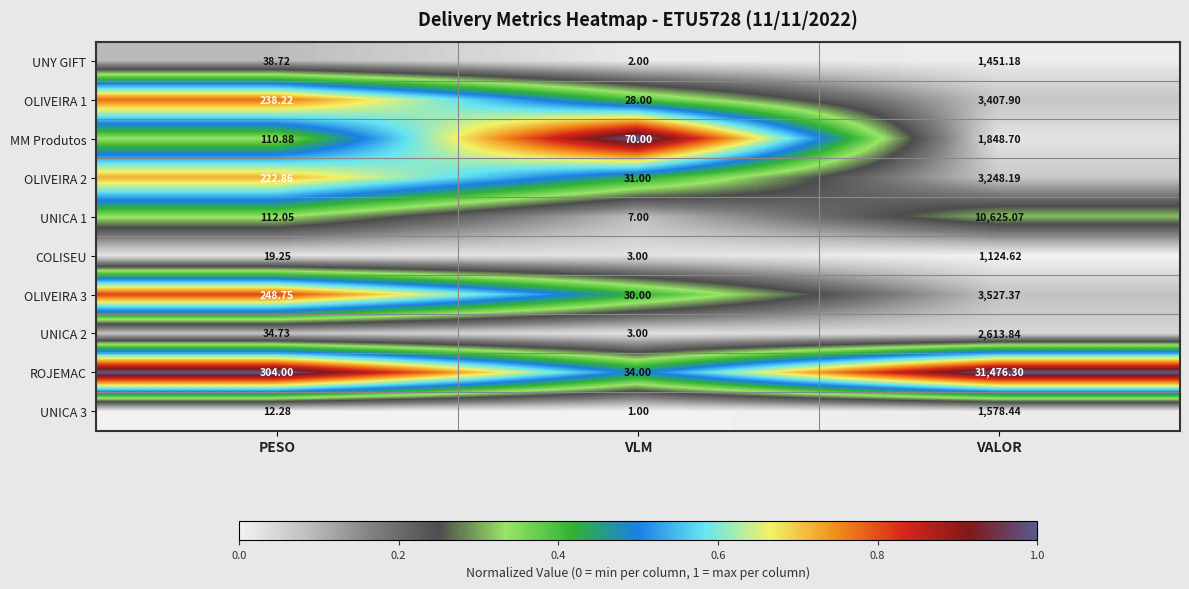

Which series has the widest spread of values?

ROJEMAC